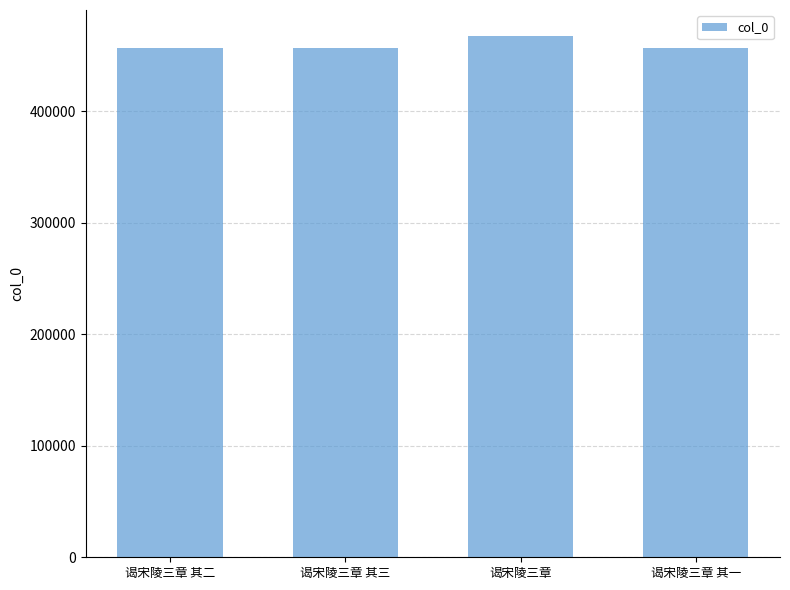

Which label corresponds to the largest value in the chart?

谒宋陵三章